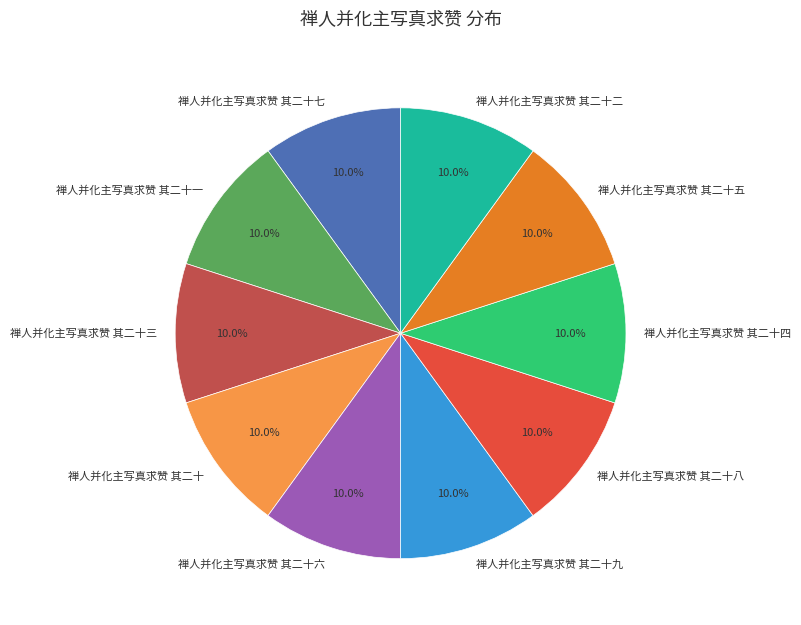

Count the number of slices in the pie.

10